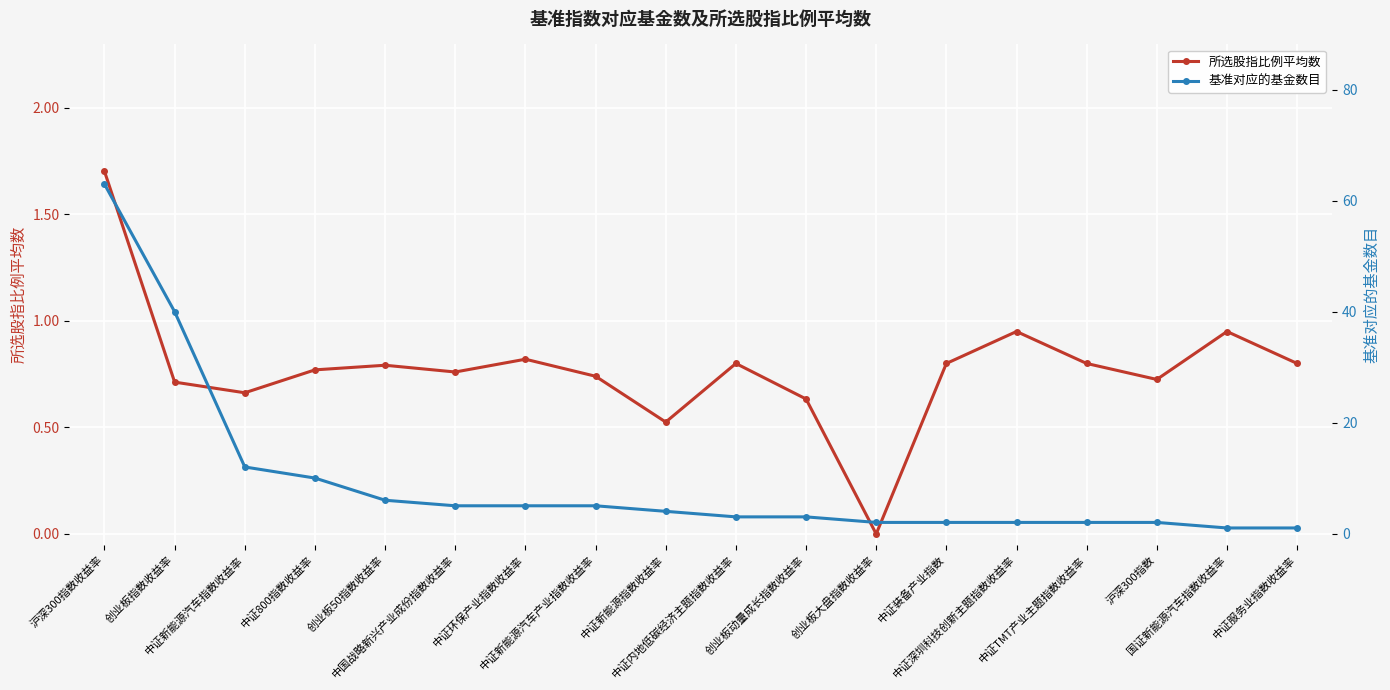

Between 中国战略新兴产业成份指数收益率 and 创业板大盘指数收益率, which series saw the biggest shift?

基准对应的基金数目